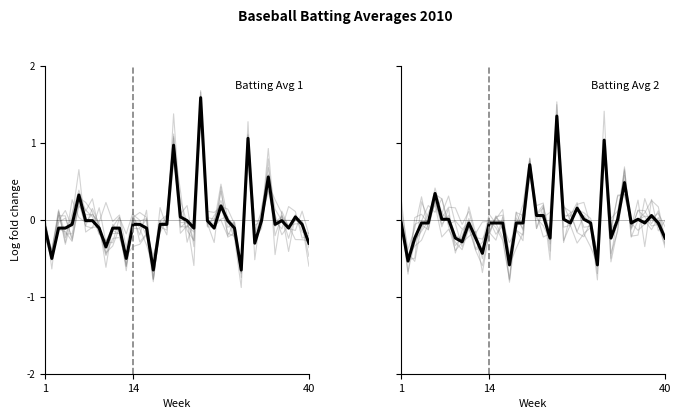

Is the value of Batting Avg 2 at 14 greater than the value of Batting Avg 1 at 26?

No